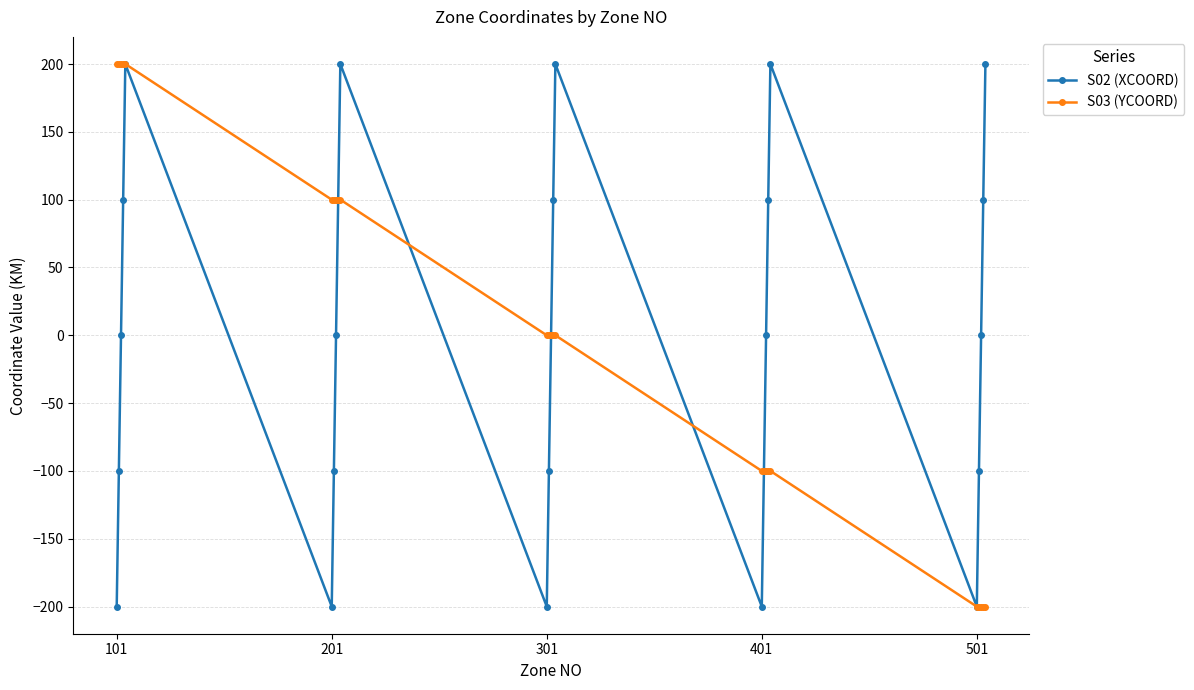

Count the number of categories in the chart.

25